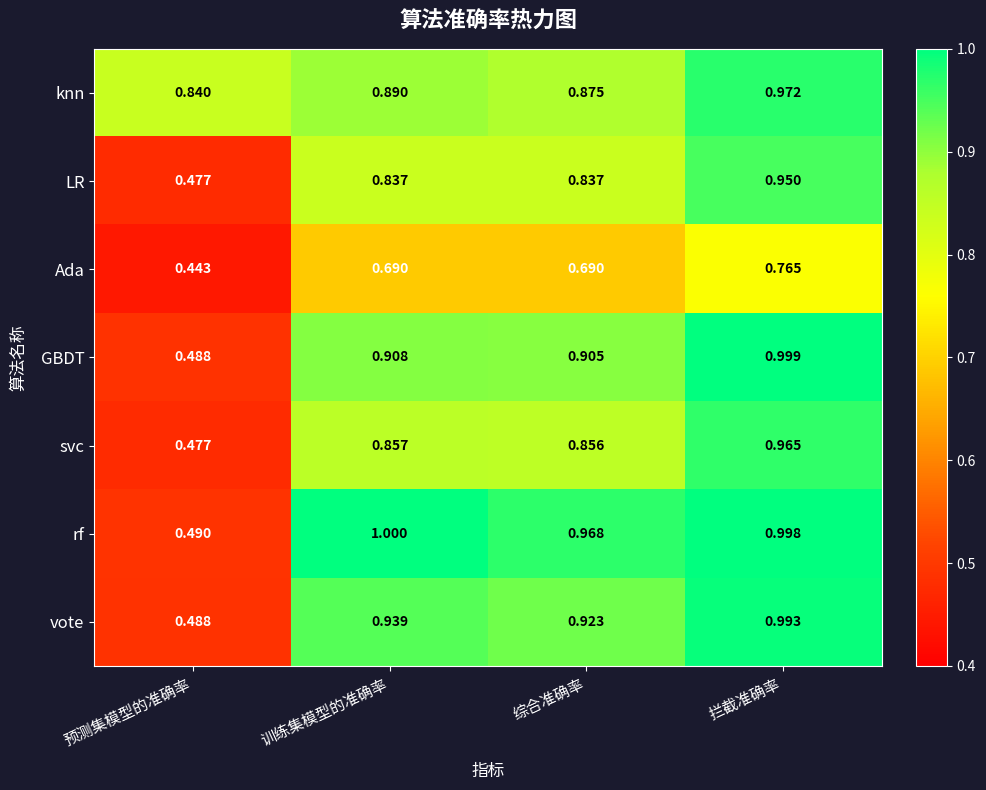

Where is rf nearest to the value 0?

预测集模型的准确率